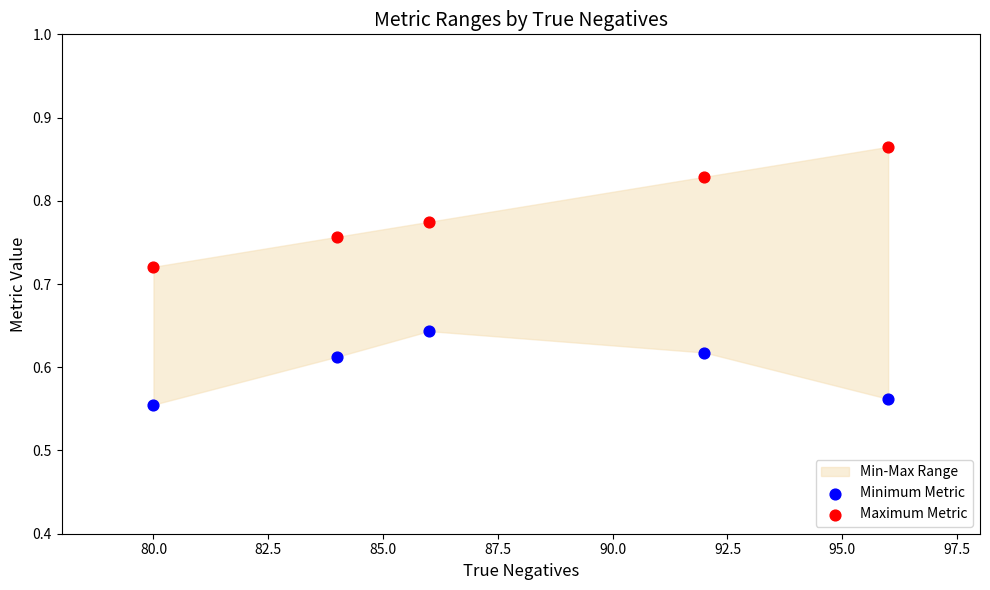

Across all data points, what is the average X value?

87.6